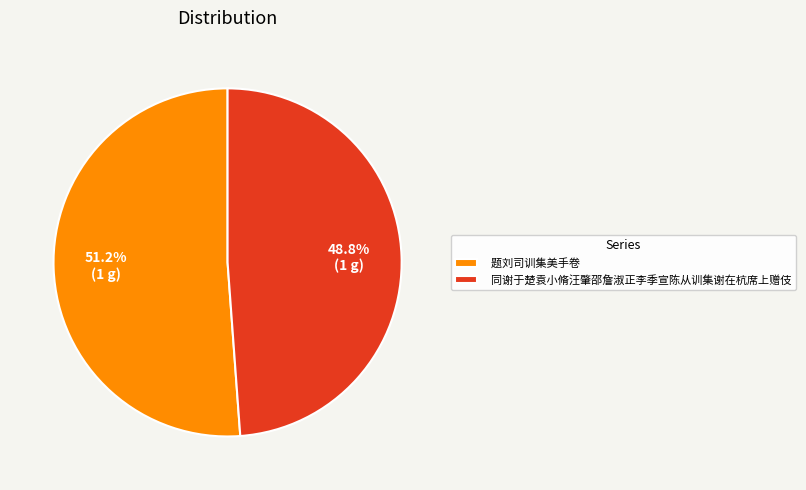

Is it true that 题刘司训集美手卷 is 40% of the pie?

False